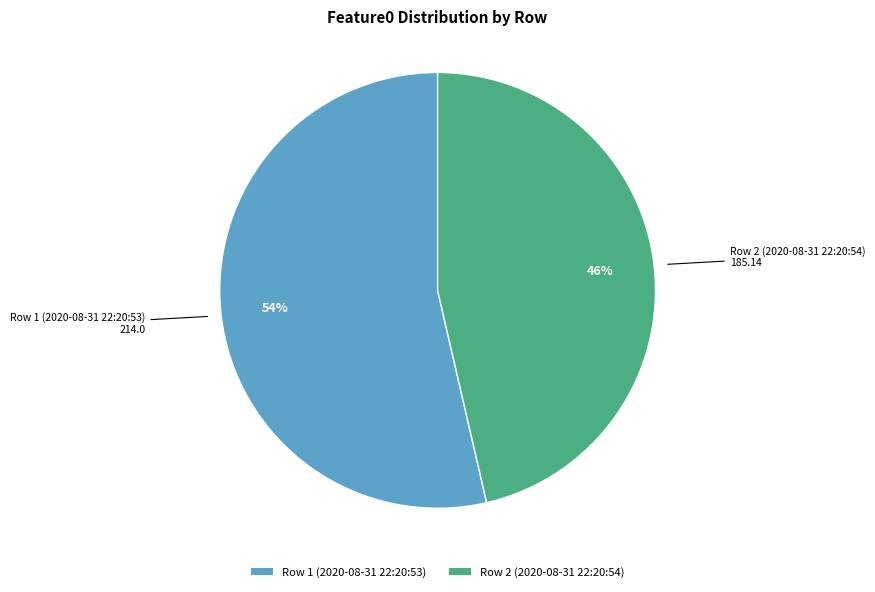

Combined, do Row 1 (2020-08-31 22:20:53) and Row 2 (2020-08-31 22:20:54) account for over 50%?

Yes